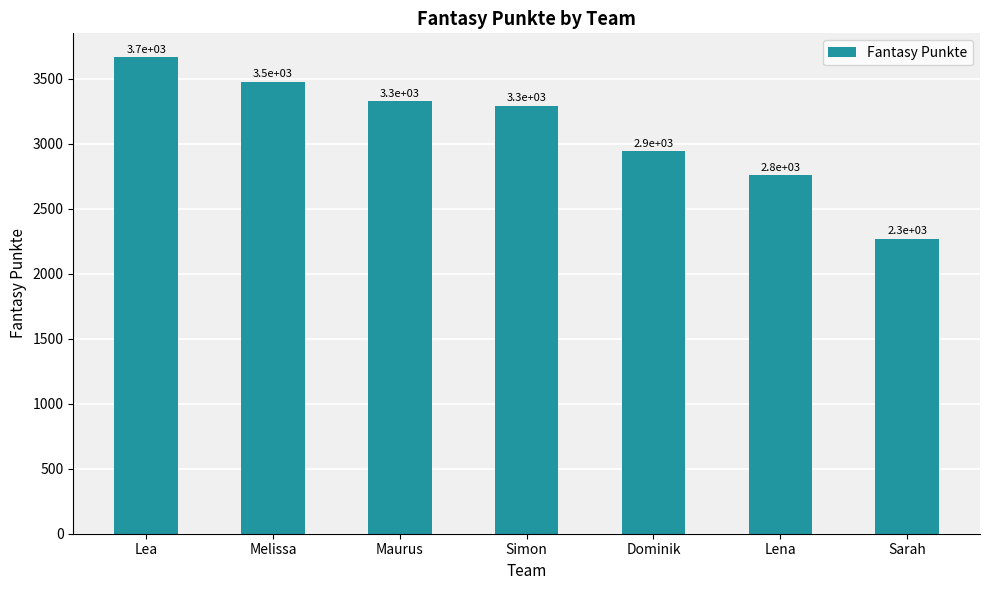

What is the label of the 2nd bar from the left?

Melissa